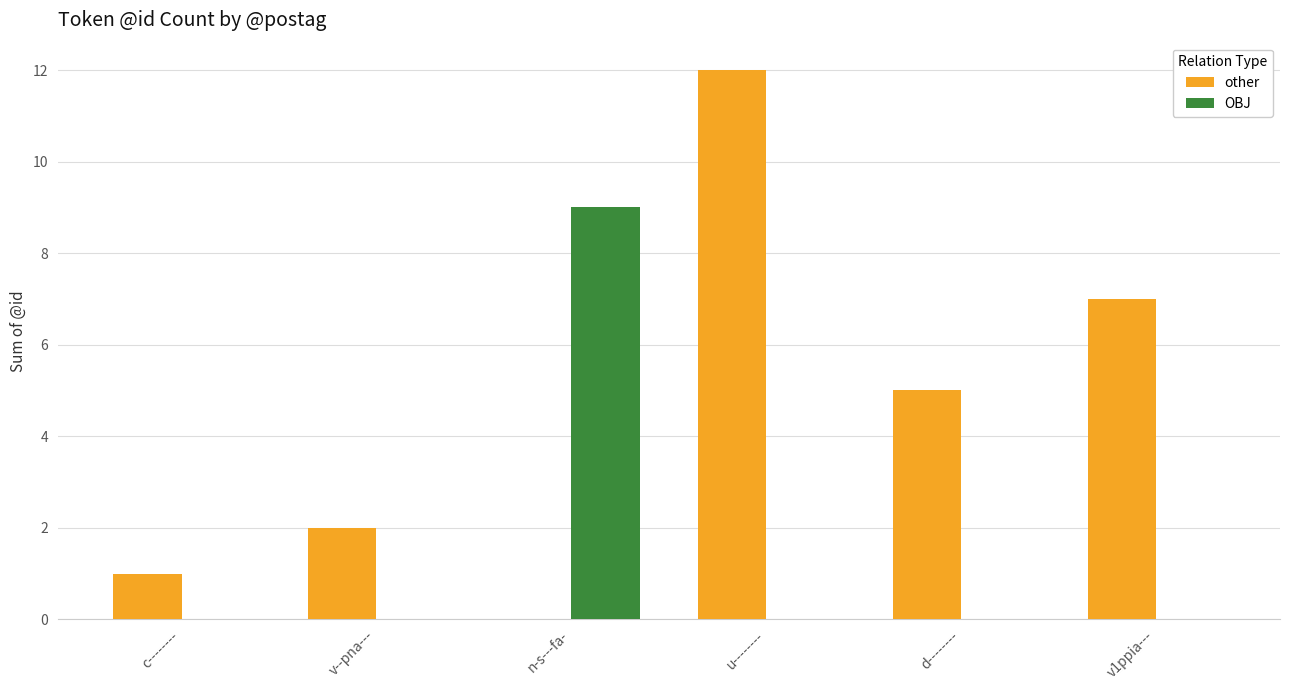

What is the maximum value shown in the chart?

12